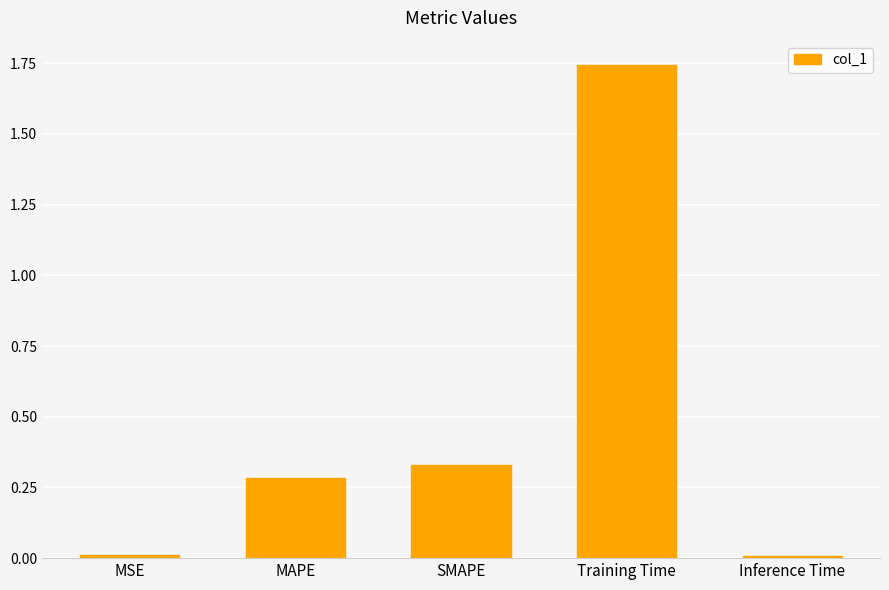

What is the sum of all values?

2.4